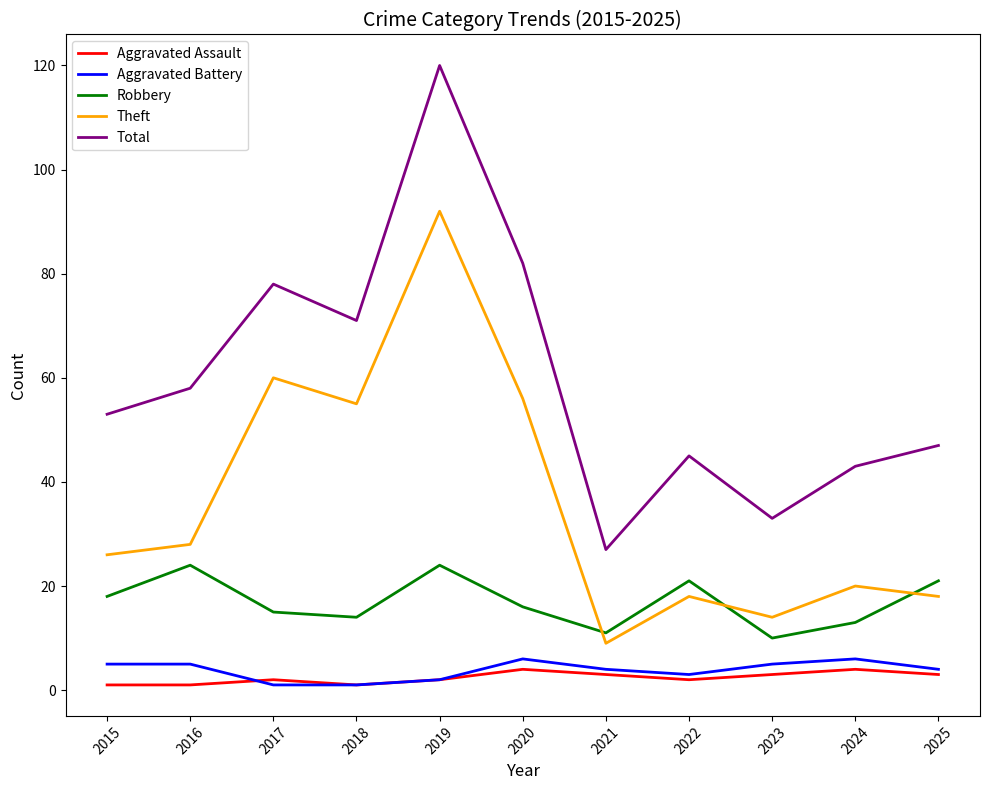

Which series has the largest total across all categories?

Total